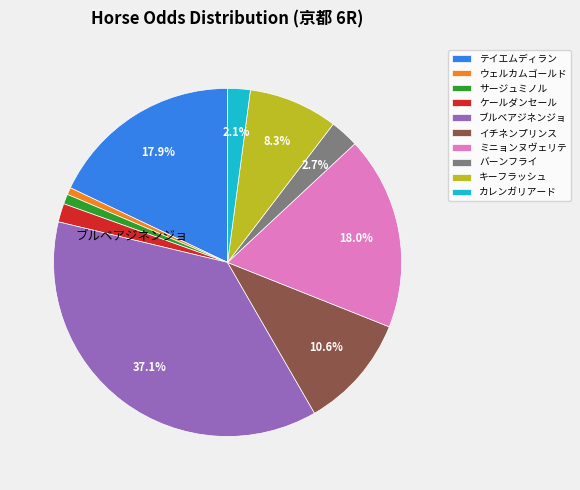

True or false: キーフラッシュ accounts for 1% of the total.

False